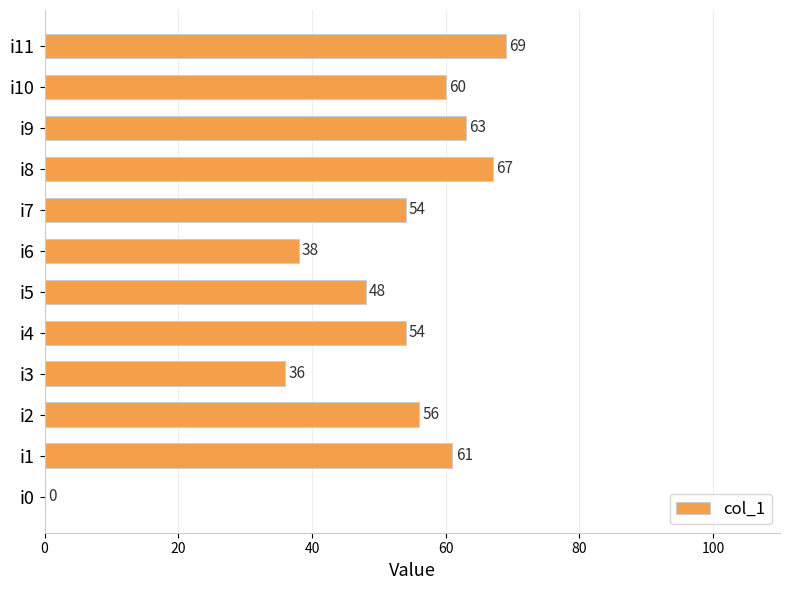

The value at i5 is 48. True or false?

True